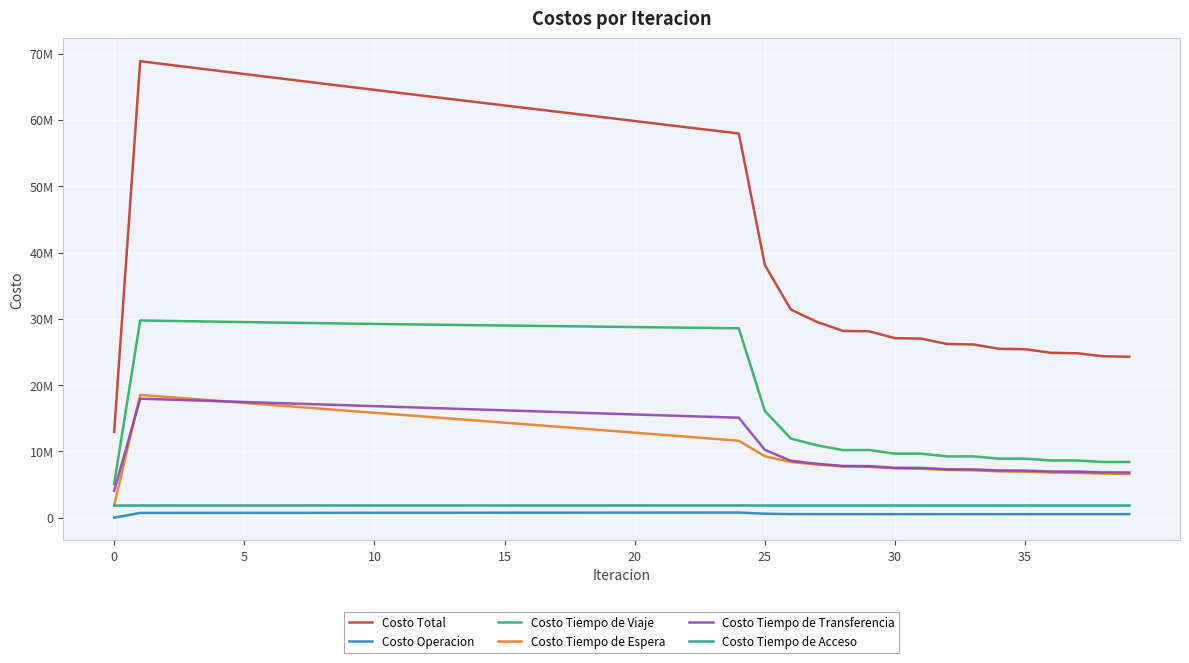

Is this an area chart (filled region under the line)?

No